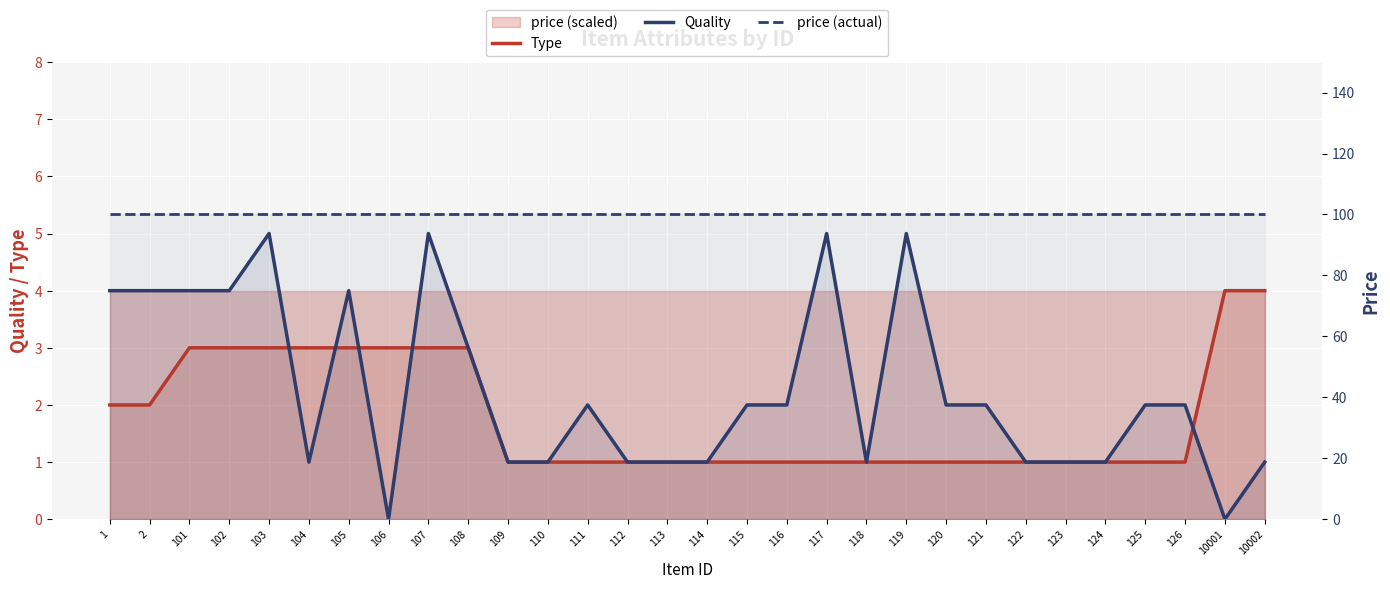

Which series has the widest spread of values?

Quality